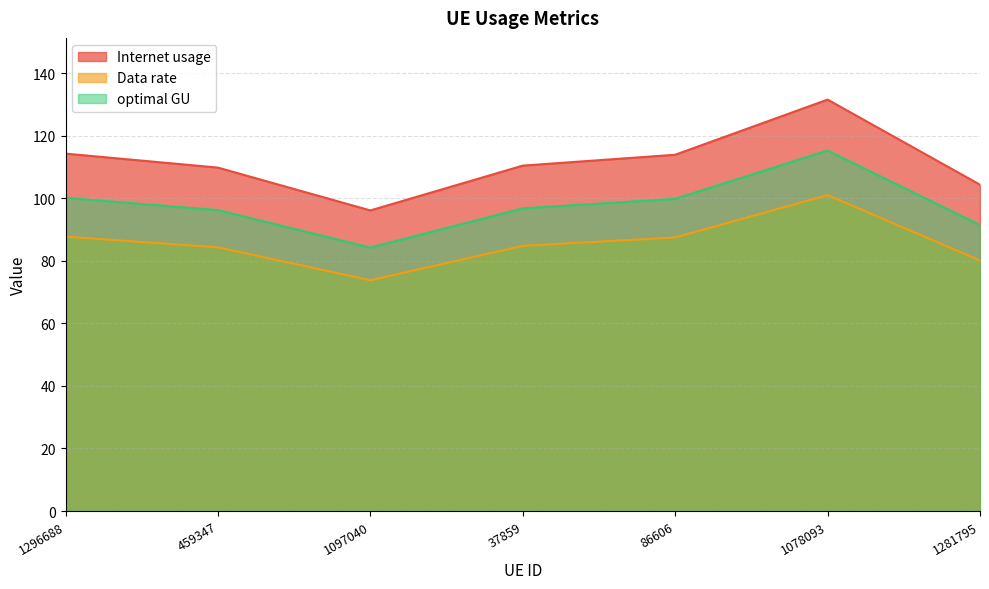

What is the maximum value shown in the chart?

131.6